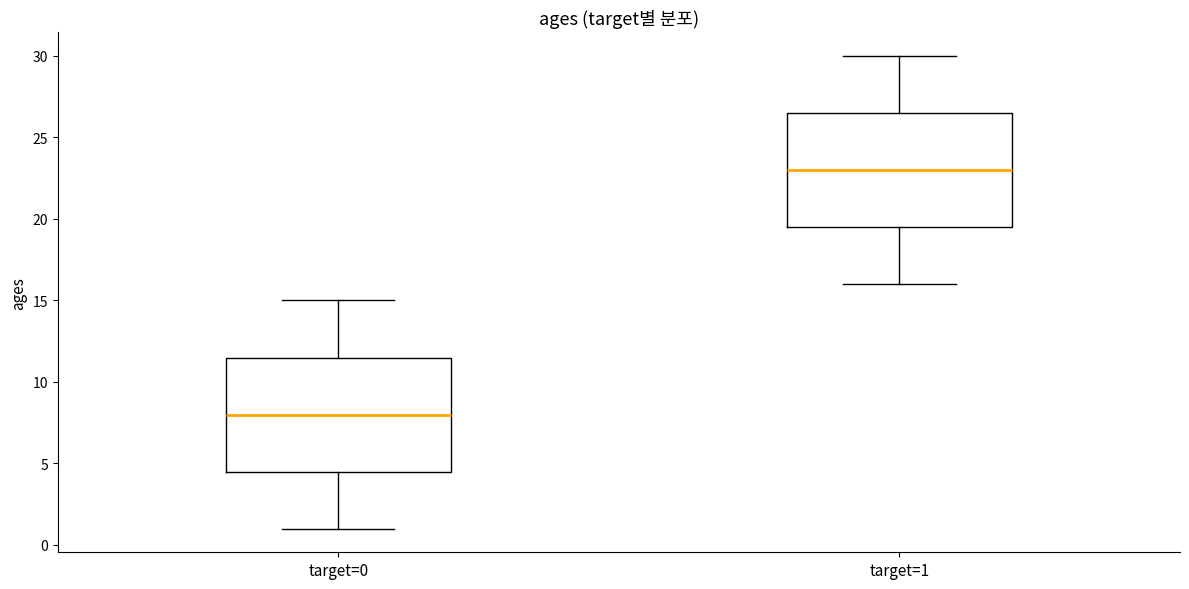

Where is the lower edge of the box for target=1 on the y-axis? The values are not printed on the chart, so give them approximately, as read against the axis.

19.5